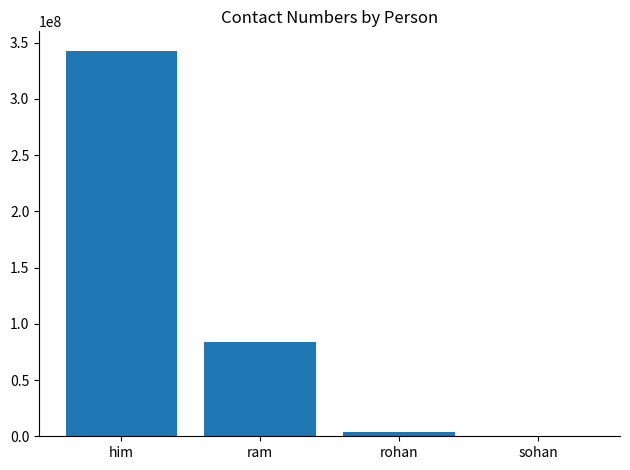

Reading left to right, transcribe all the data shown in this chart.

342939293	83389932	3432322	399232